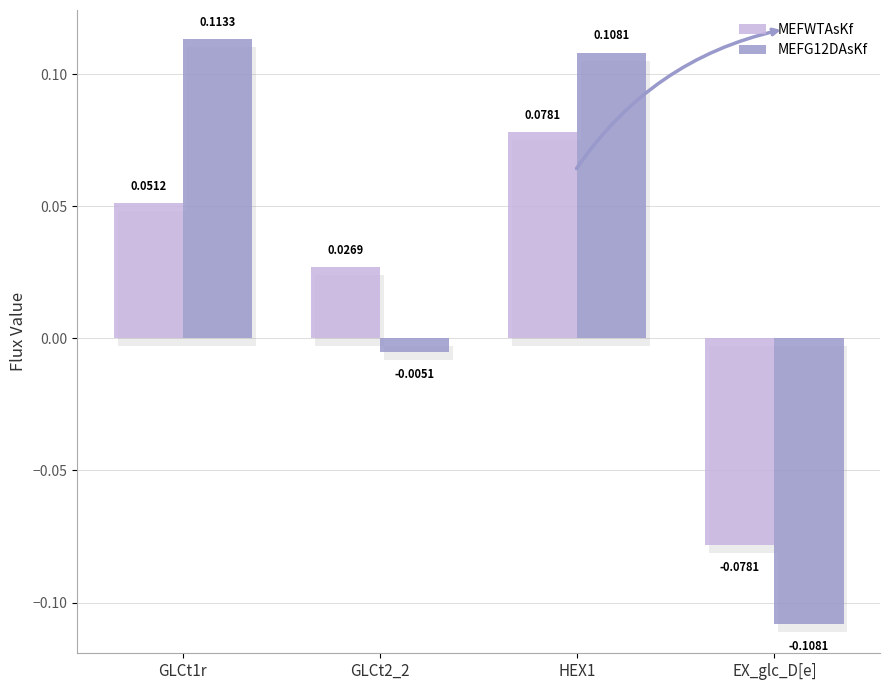

How many groups of bars are there?

4